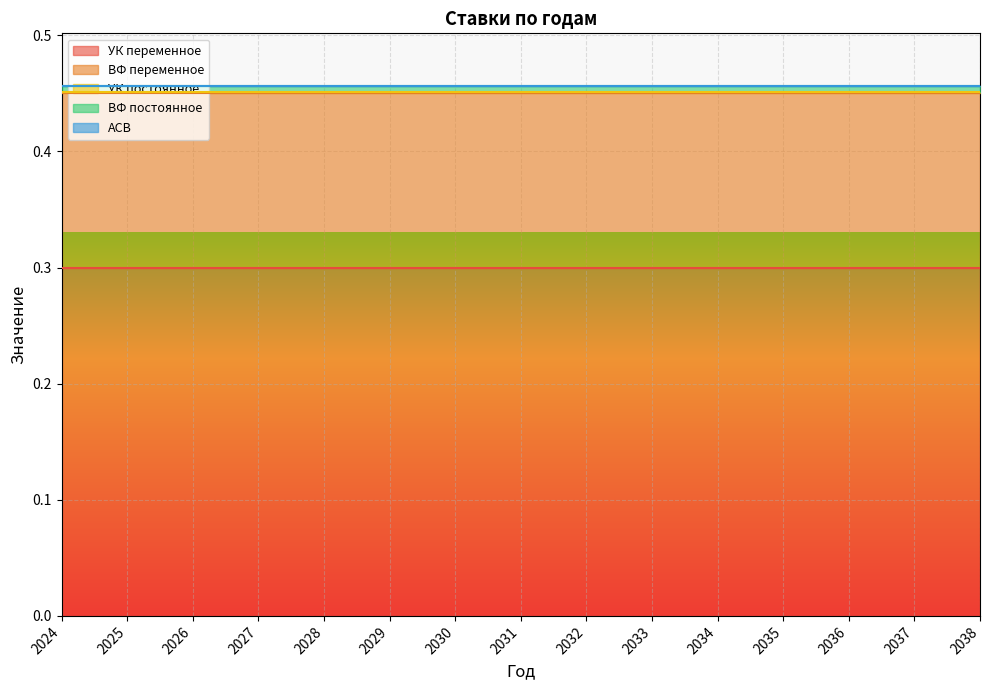

Which has a higher value, 2027 or 2038?

2027